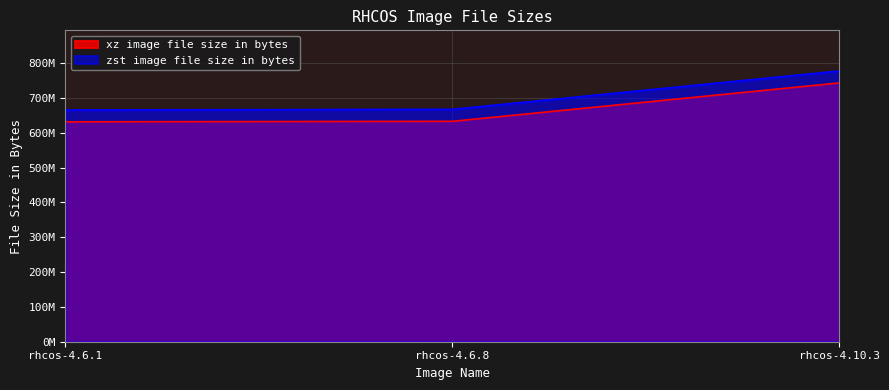

Reading right to left, extract all data points from this chart.

xz image file size in bytes: rhcos-4.10.3=743231724	rhcos-4.6.8=632891468	rhcos-4.6.1=631526328
zst image file size in bytes: rhcos-4.10.3=777559217	rhcos-4.6.8=667277632	rhcos-4.6.1=665604064